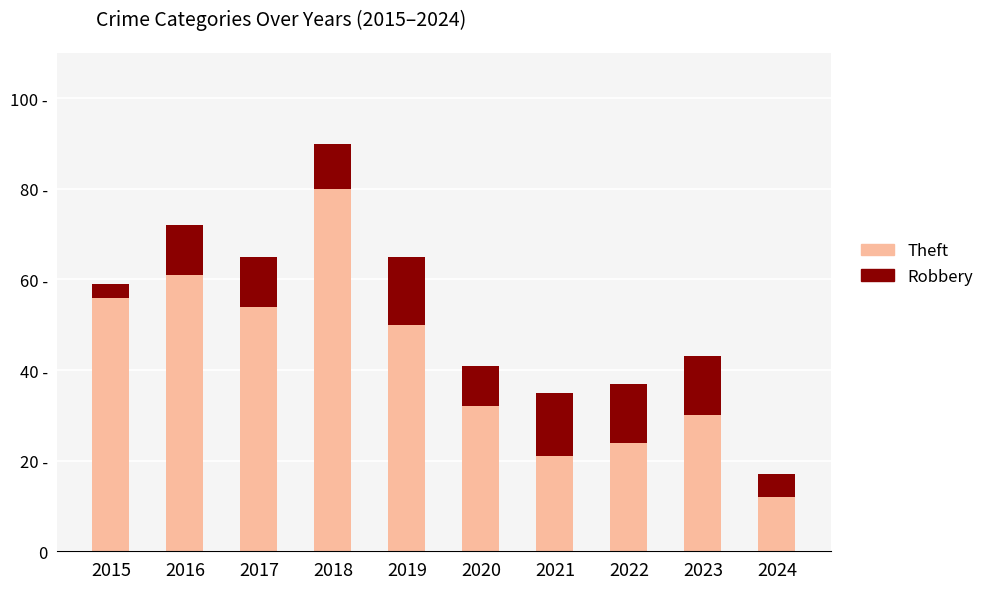

Are the bars horizontal?

No